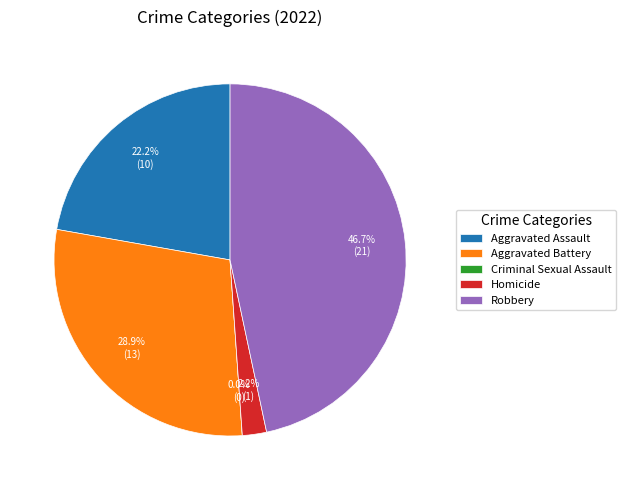

To the nearest percent, what is the difference between the Criminal Sexual Assault and Aggravated Battery slice percentages?

29%